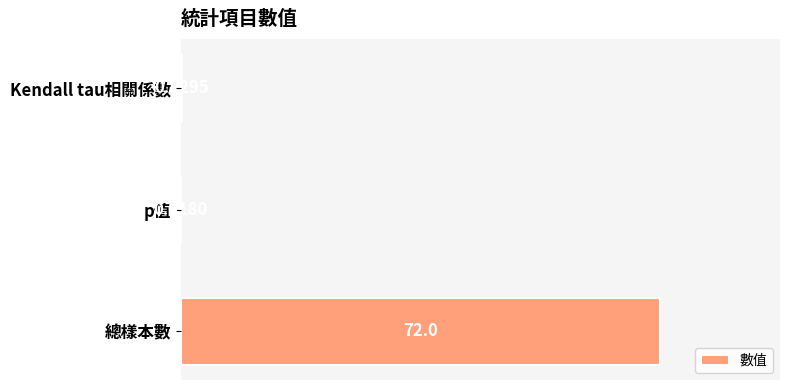

At which category does the chart reach its peak across all series?

總樣本數